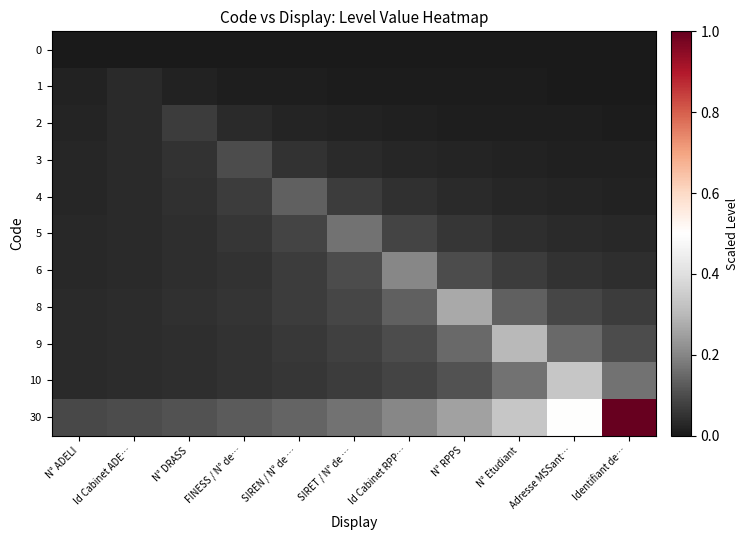

How many distinct data groups are displayed?

11